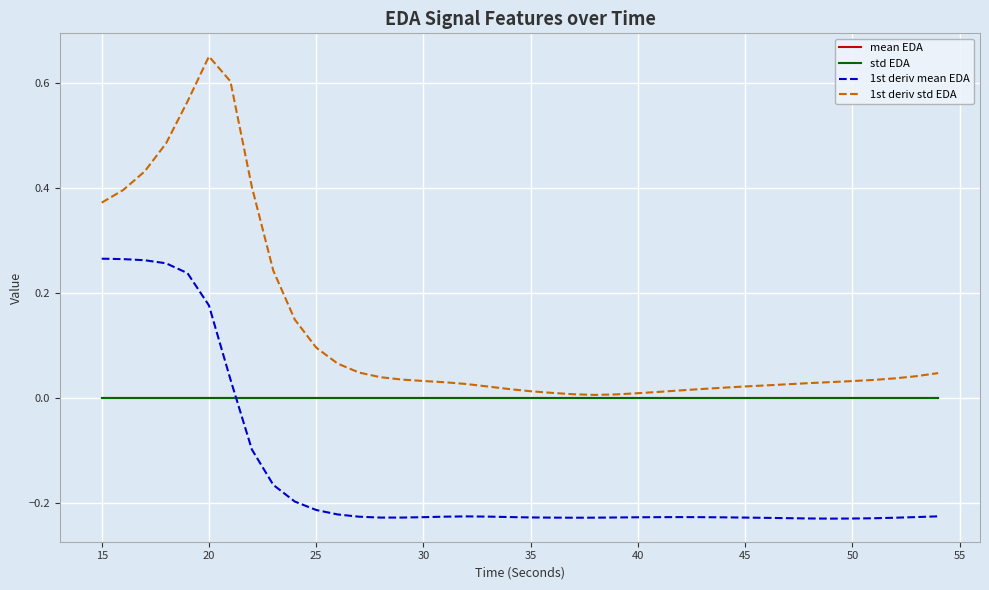

Which series has the largest total across all categories?

1st deriv std EDA